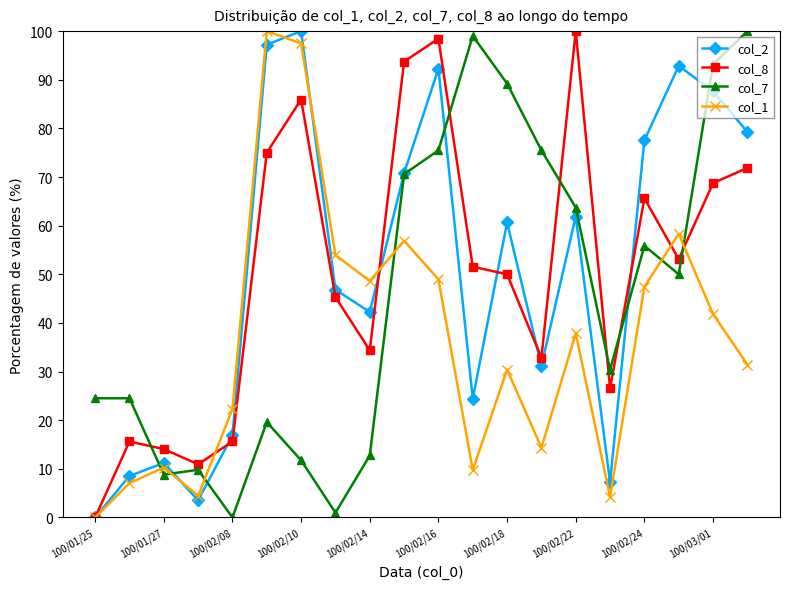

What is the highest value of the col_2 series?

100.0